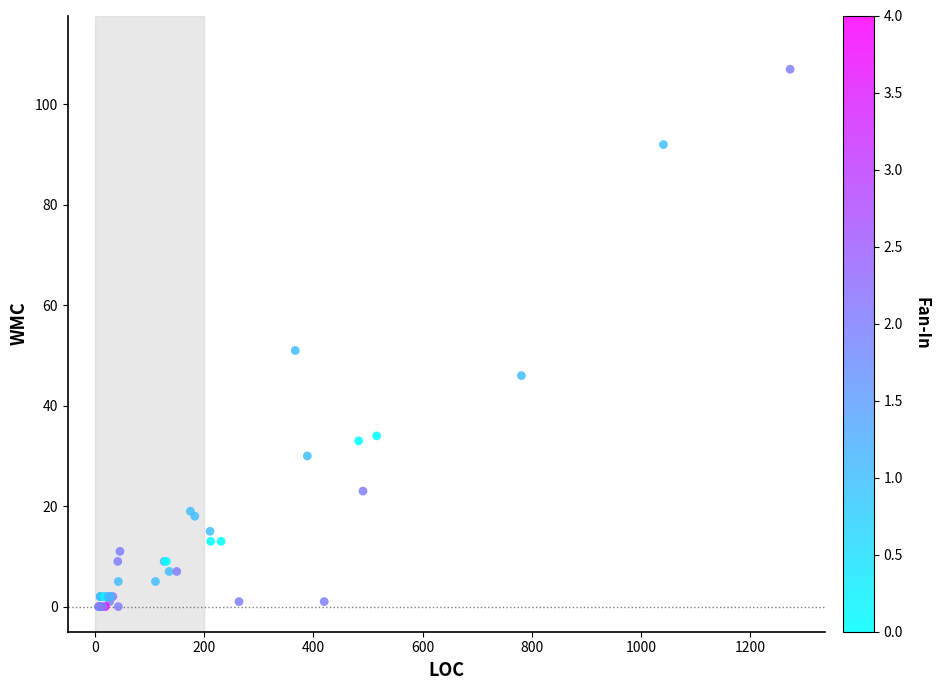

What Y value in the scatter plot is closest to 53?

51